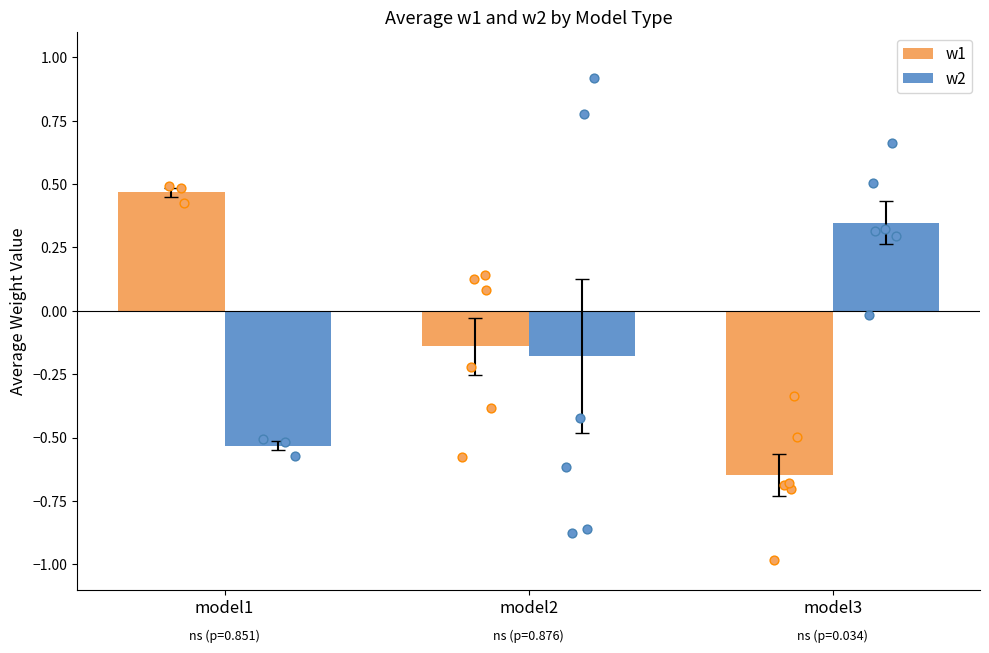

Which series has the widest spread of Y values?

w1